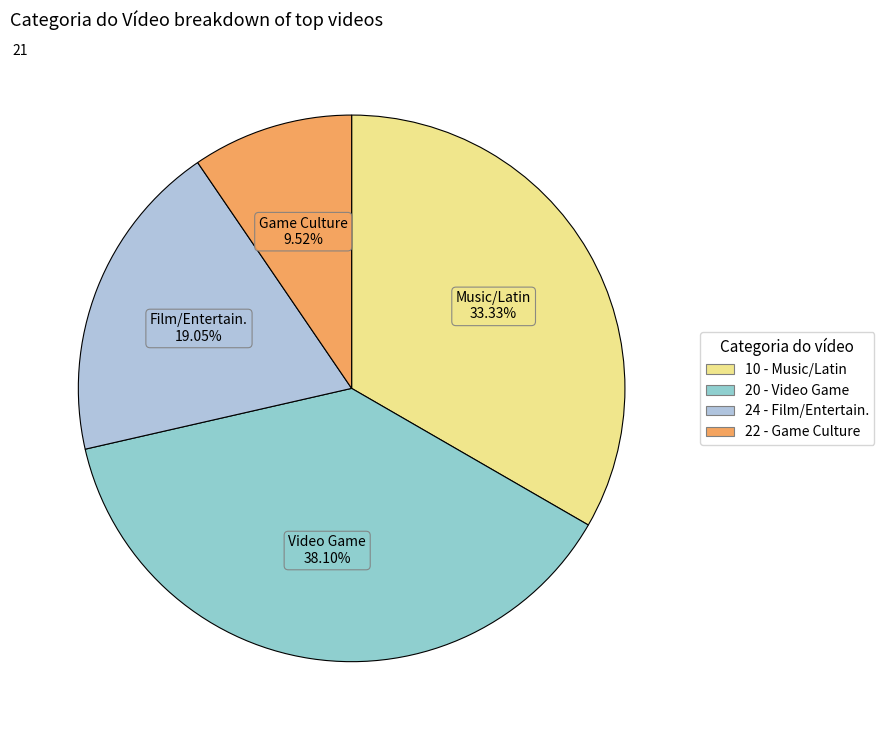

Rank the categories by value from lowest to highest.

22, 24, 10, 20